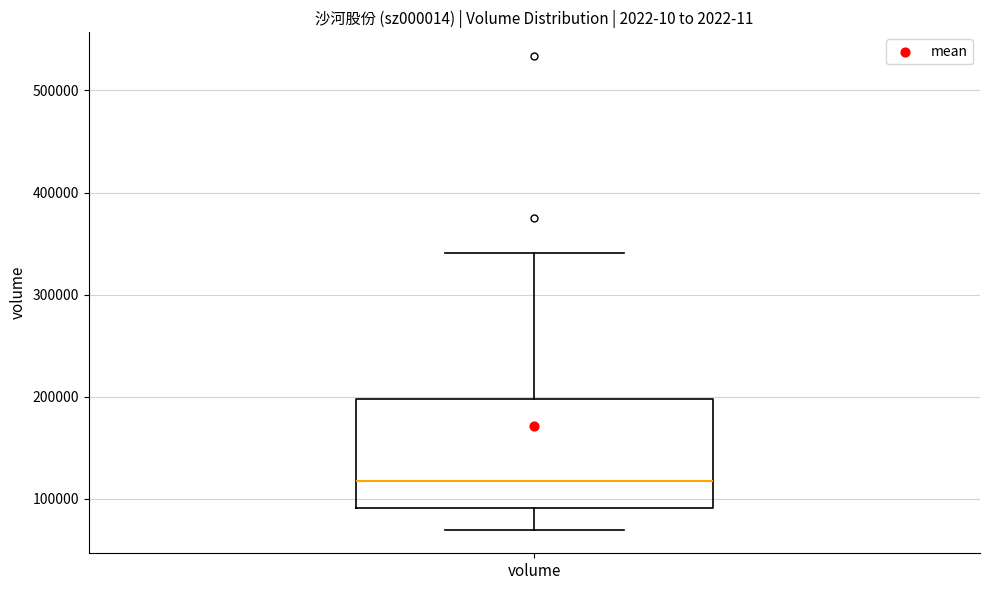

Read this box plot against the y-axis: the position of the median line, the range covered by the box, and the ends of both whiskers. The values are not printed on the chart, so give them approximately, as read against the axis.

median 120000, box 90000 to 200000, whiskers 70000 to 340000